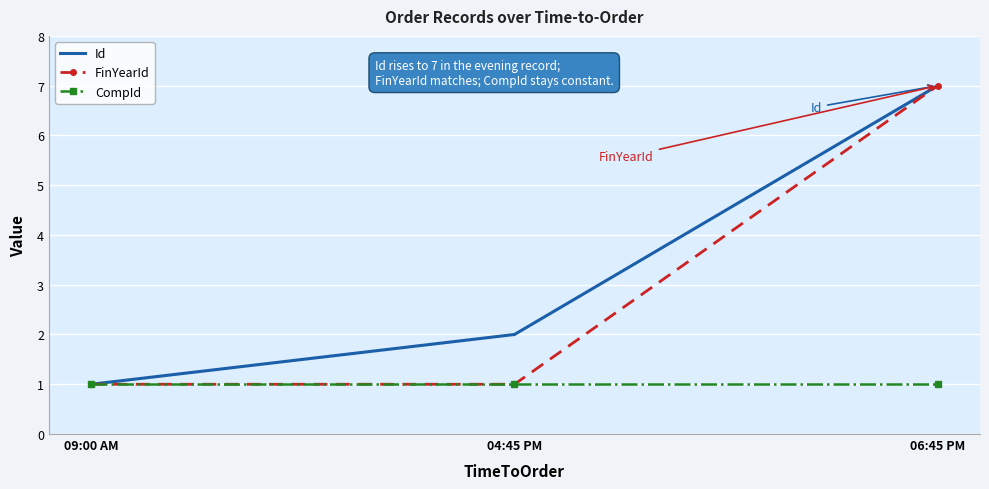

Reading left to right, transcribe all the data shown in this chart.

Id: 1	2	7
FinYearId: 1	1	7
CompId: 1	1	1